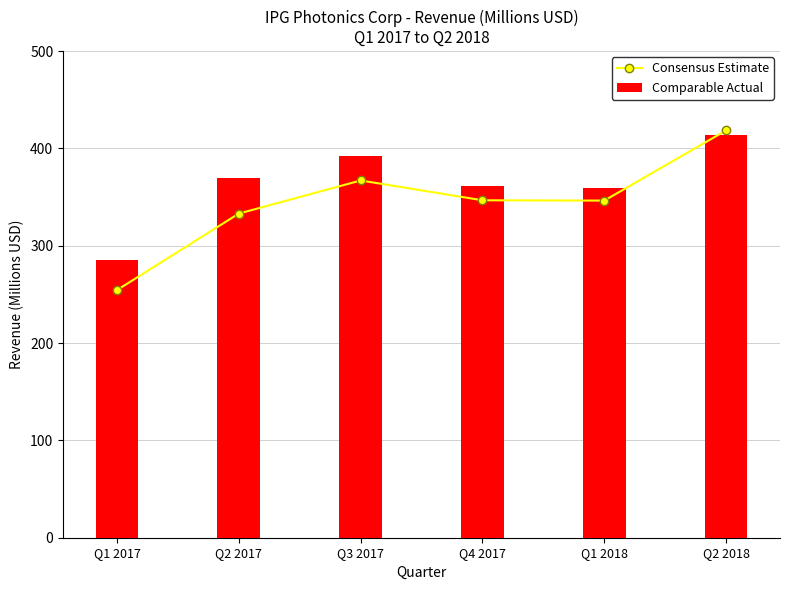

What is the highest value of the Consensus Estimate series?

418.6